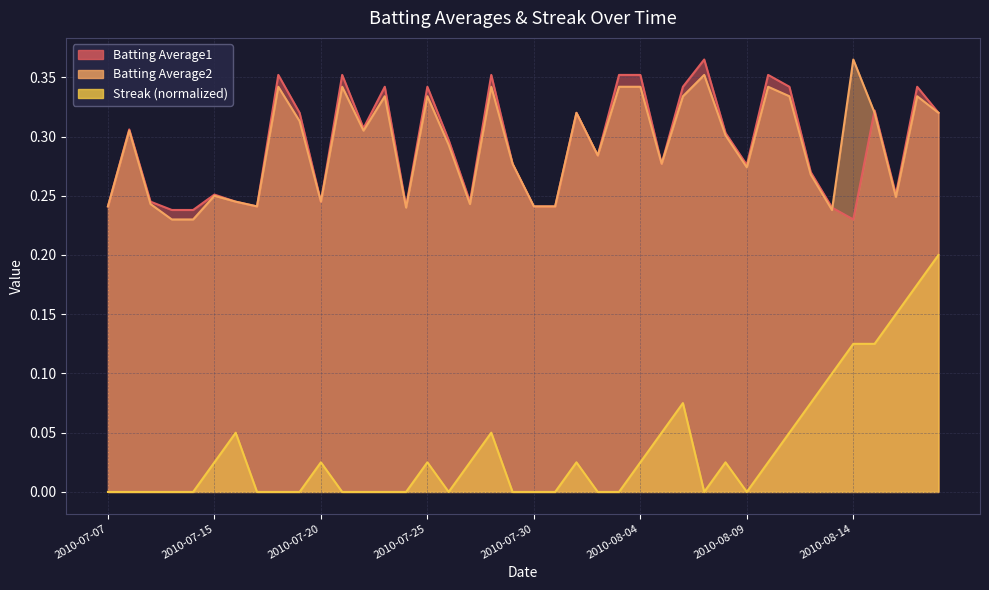

Reading left to right, list all the values displayed in this chart.

Batting Average1: 0.2	0.3	0.2	0.2	0.2	0.3	0.2	0.2	0.4	0.3	0.2	0.4	0.3	0.3	0.2	0.3	0.3	0.2	0.4	0.3	0.2	0.2	0.3	0.3	0.4	0.4	0.3	0.3	0.4	0.3	0.3	0.4	0.3	0.3	0.2	0.2	0.3	0.3	0.3	0.3
Batting Average2: 0.2	0.3	0.2	0.2	0.2	0.2	0.2	0.2	0.3	0.3	0.2	0.3	0.3	0.3	0.2	0.3	0.3	0.2	0.3	0.3	0.2	0.2	0.3	0.3	0.3	0.3	0.3	0.3	0.4	0.3	0.3	0.3	0.3	0.3	0.2	0.4	0.3	0.2	0.3	0.3
Streak: 0.0	0.0	0.0	0.0	0.0	0.0	0.1	0.0	0.0	0.0	0.0	0.0	0.0	0.0	0.0	0.0	0.0	0.0	0.1	0.0	0.0	0.0	0.0	0.0	0.0	0.0	0.1	0.1	0.0	0.0	0.0	0.0	0.1	0.1	0.1	0.1	0.1	0.2	0.2	0.2